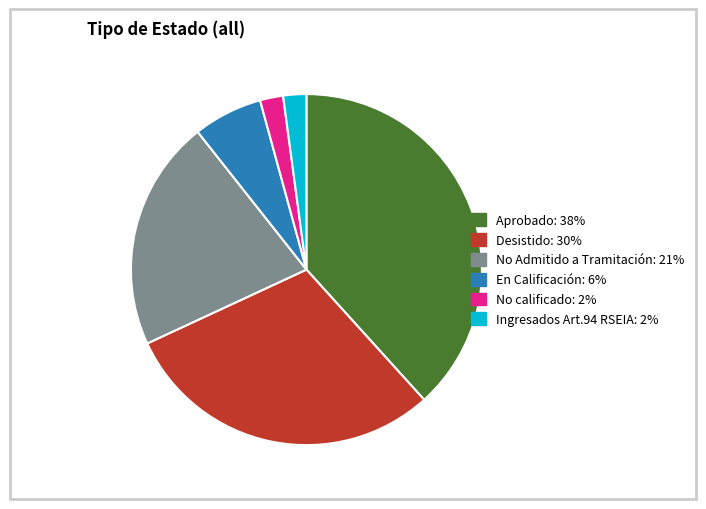

Is there any slice that represents more than half of the pie?

No